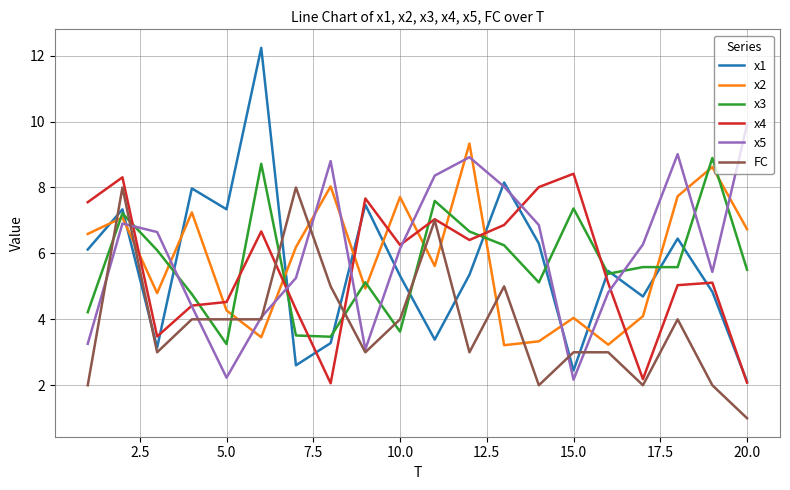

Does the chart display data point markers on the line(s)?

No